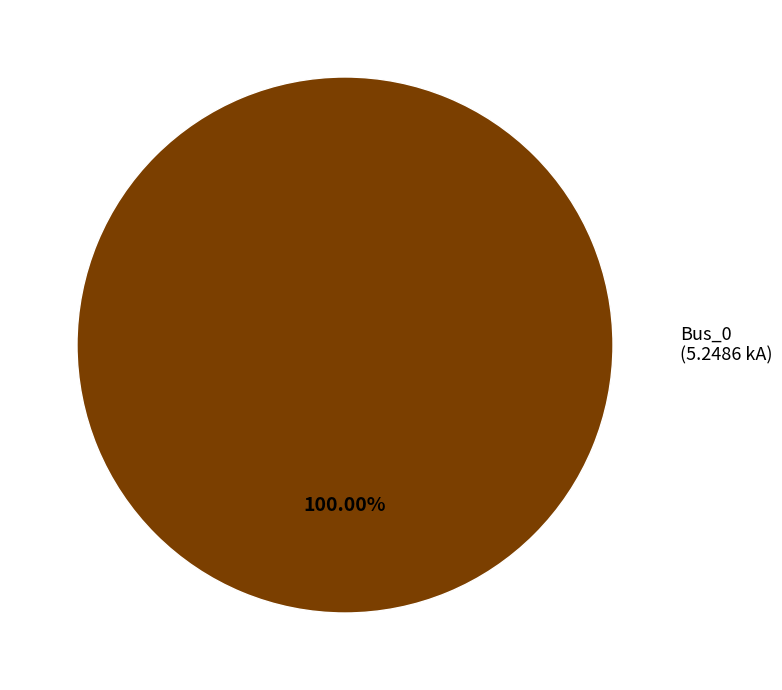

Is there a majority slice in this chart?

Yes